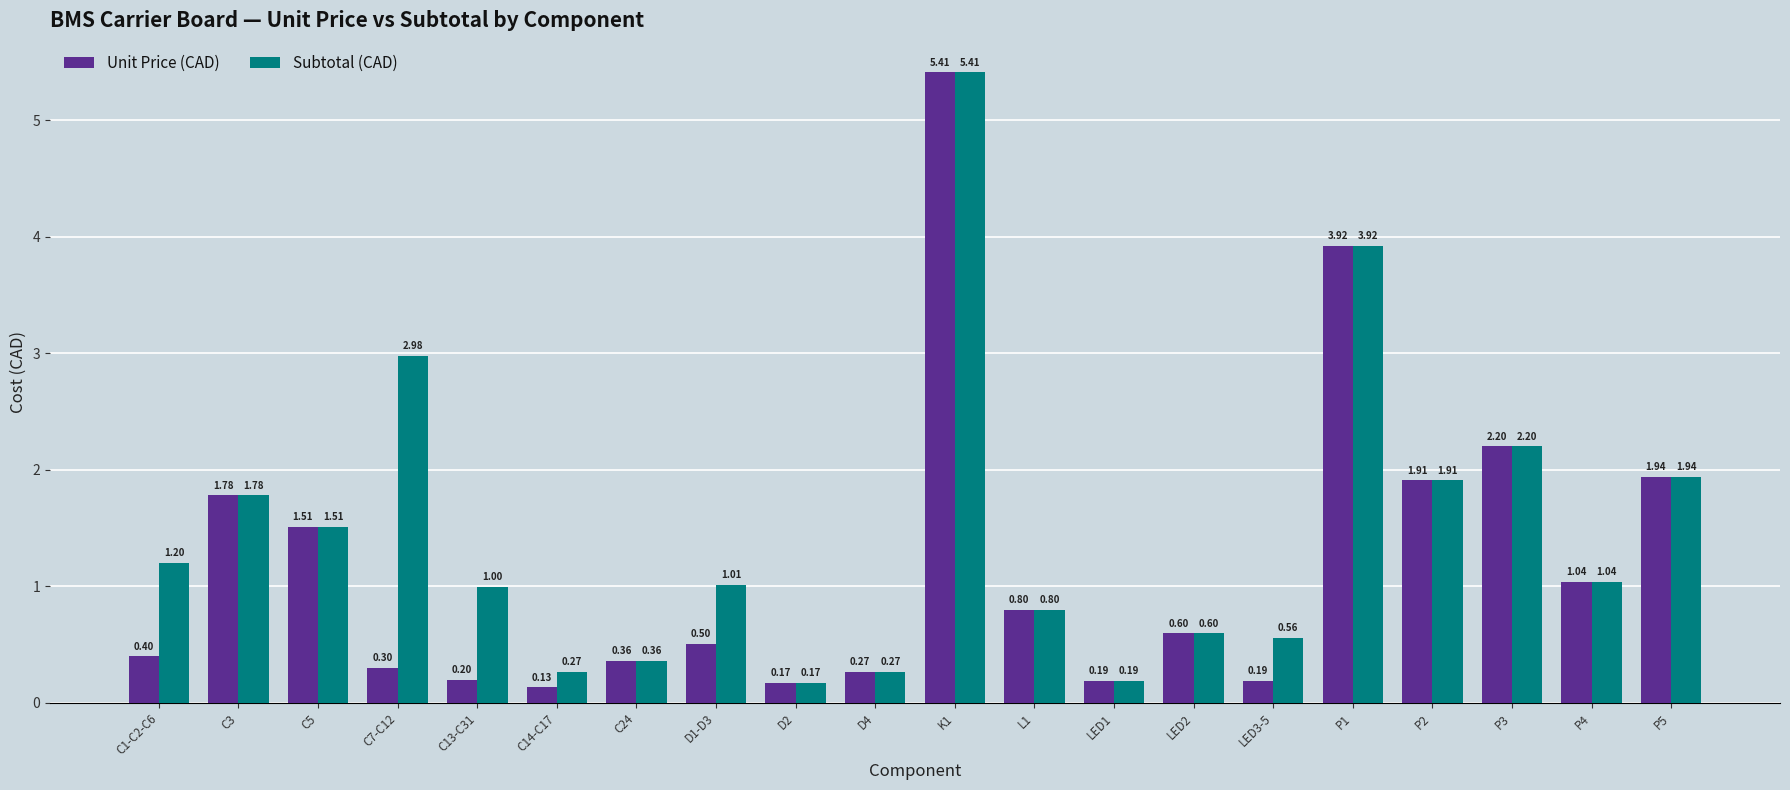

True or false: Unit Price (CAD) has a value of 0.5 at C7-C12.

False